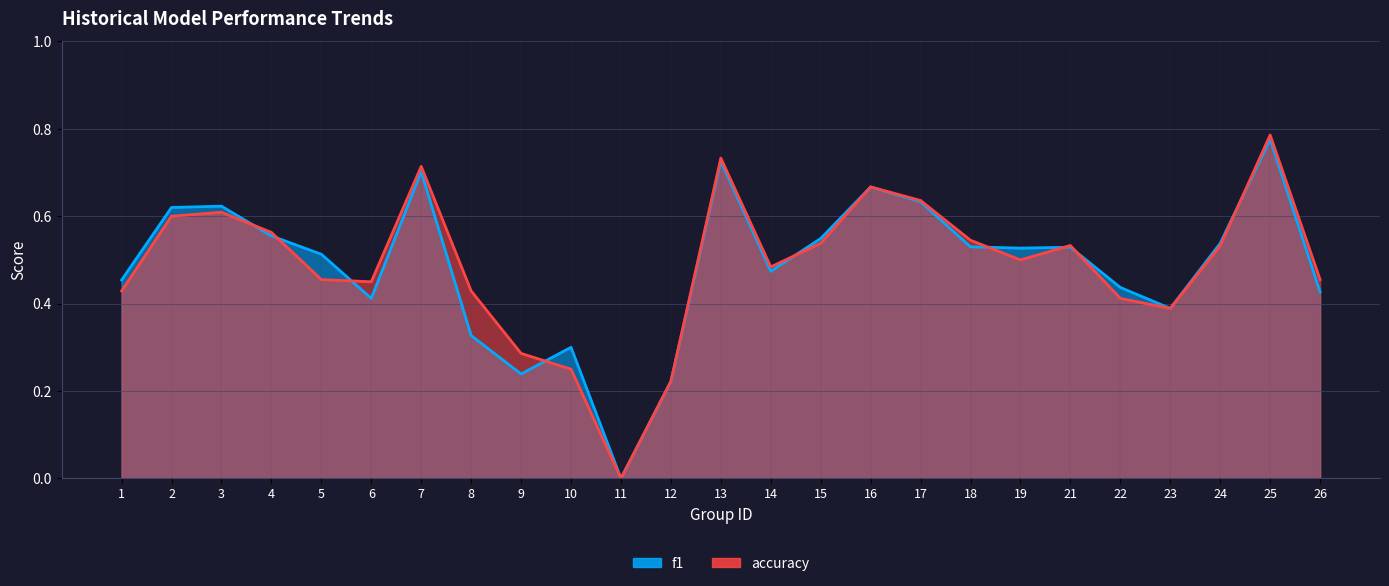

How many data points in f1 are above 0?

24